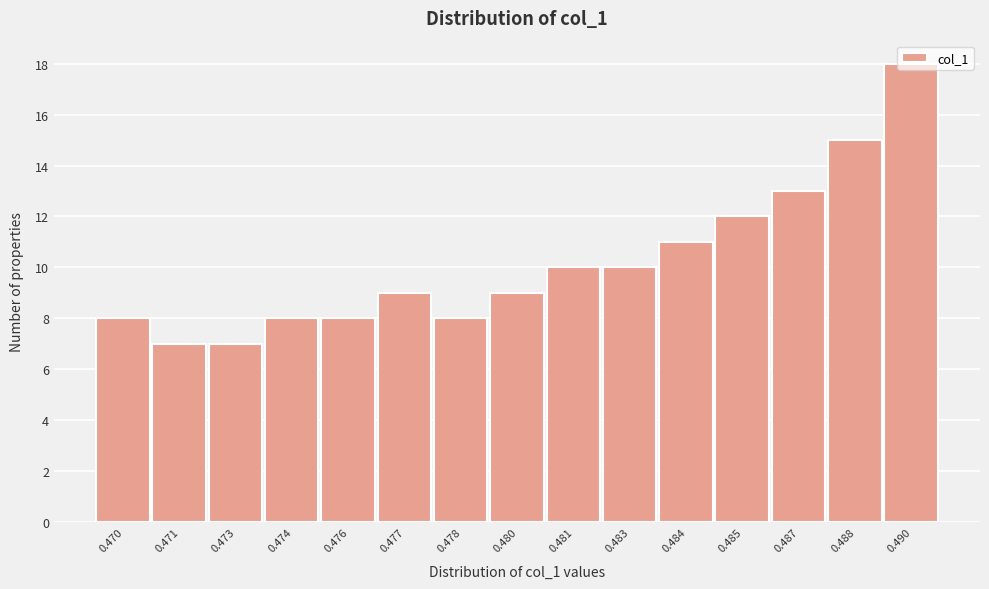

What is the minimum value shown in the chart?

7